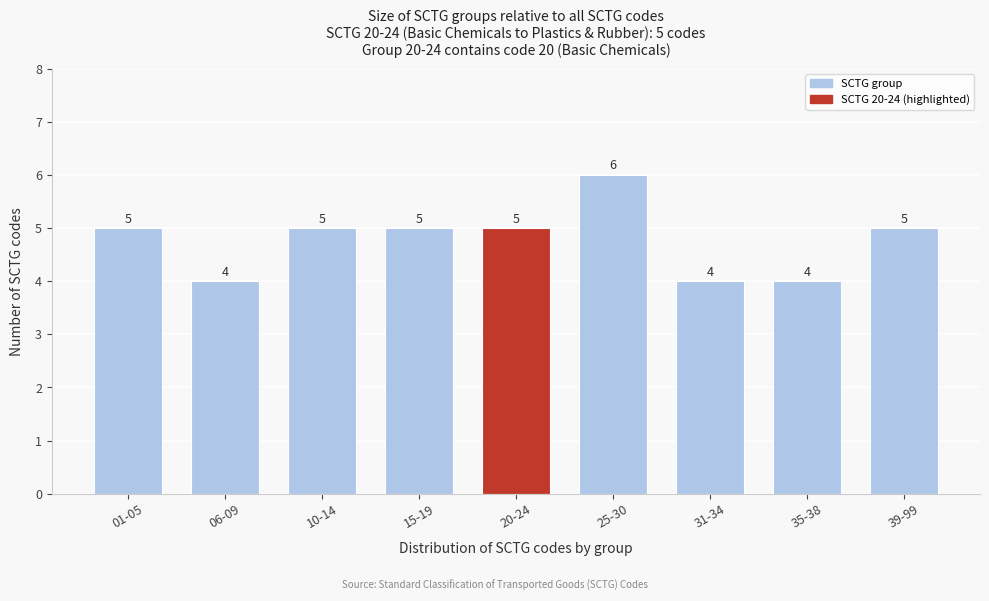

Reading left to right, what are all the values shown in this chart?

5	4	5	5	5	6	4	4	5